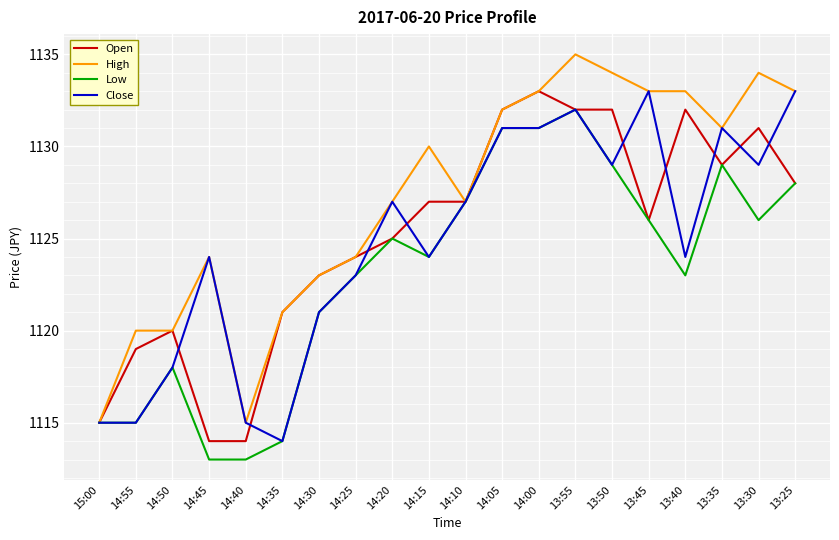

True or false: Close has a value of 1131 at 14:05.

True